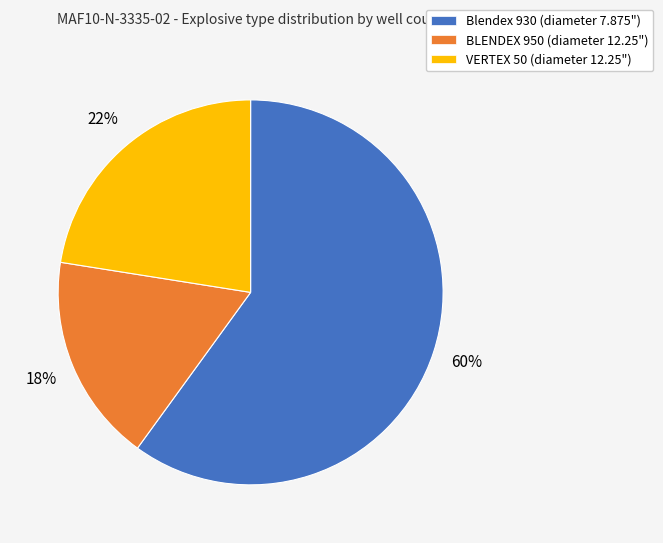

How many slices are in this pie chart?

3